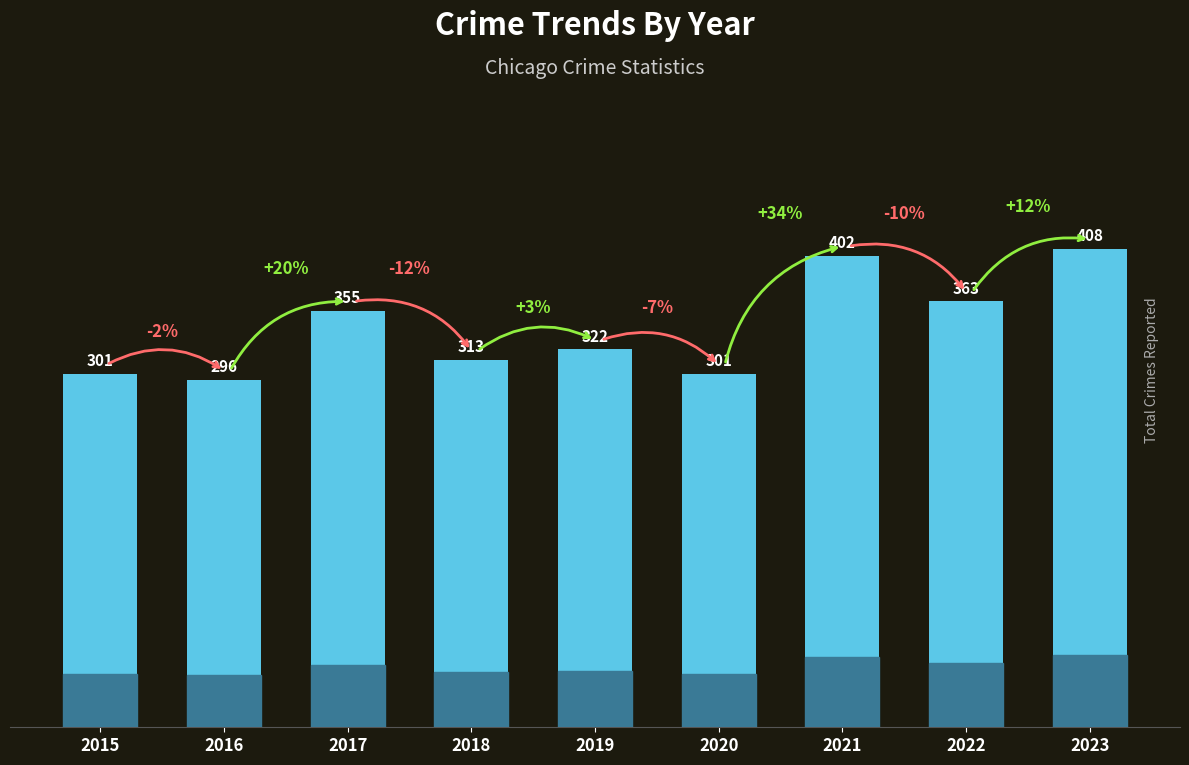

The value at 2015 is 301. True or false?

True